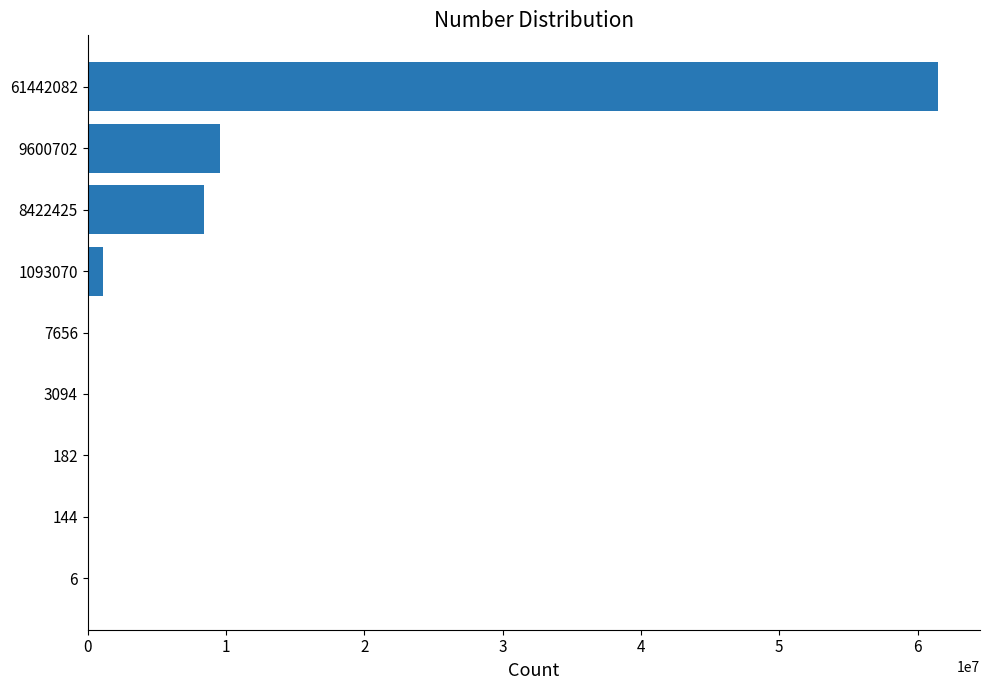

At which category does the chart reach its peak across all series?

61442082